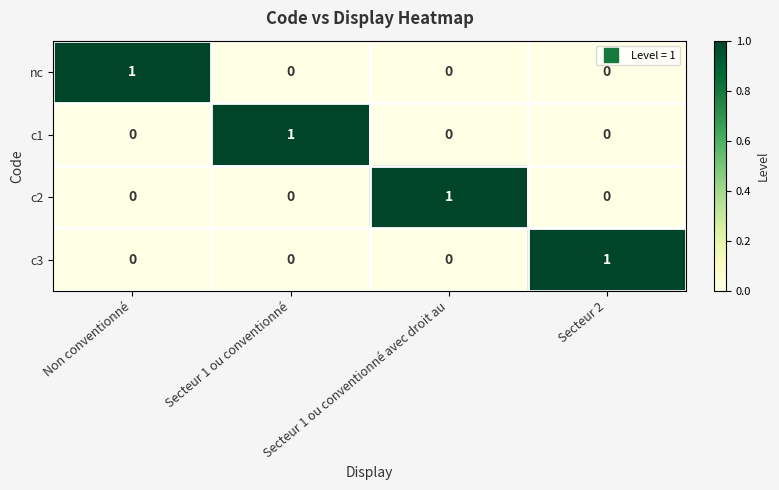

The c2 series shows 1 at Secteur 1 ou conventionné avec droit au. True or false?

True